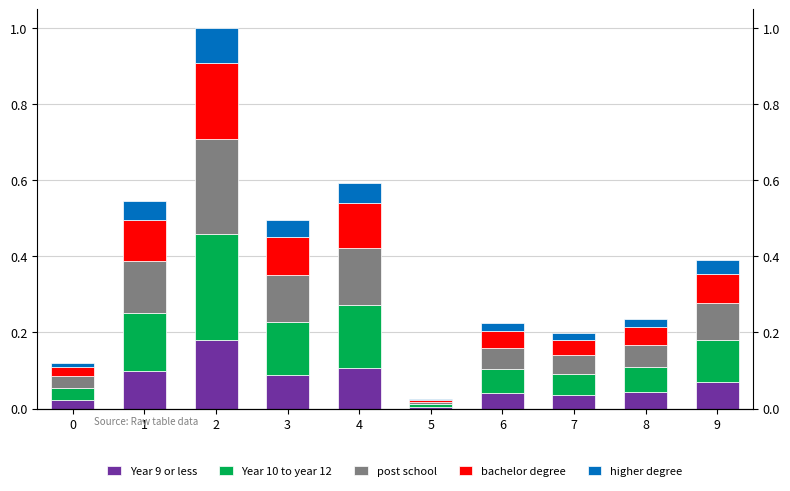

Reading left to right, list all the values displayed in this chart.

Year 9 or less: 0.0	0.1	0.2	0.1	0.1	0.0	0.0	0.0	0.0	0.1
Year 10 to year 12: 0.0	0.2	0.3	0.1	0.2	0.0	0.1	0.1	0.1	0.1
post school: 0.0	0.1	0.2	0.1	0.1	0.0	0.1	0.0	0.1	0.1
bachelor degree: 0.0	0.1	0.2	0.1	0.1	0.0	0.0	0.0	0.0	0.1
higher degree: 0.0	0.0	0.1	0.0	0.1	0.0	0.0	0.0	0.0	0.0